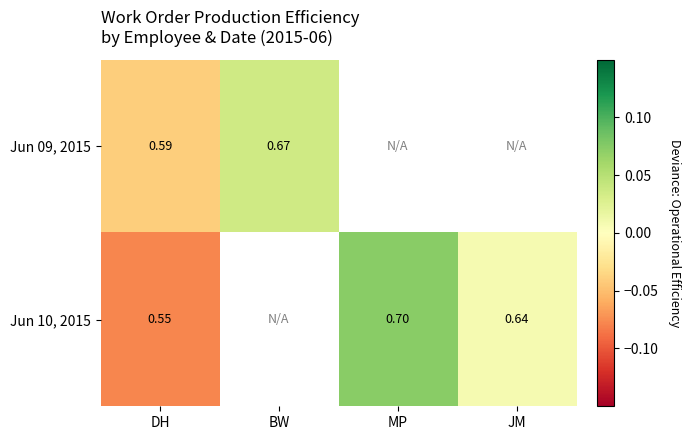

Is the value of Jun 09, 2015 at DH greater than the value of Jun 10, 2015 at DH?

Yes